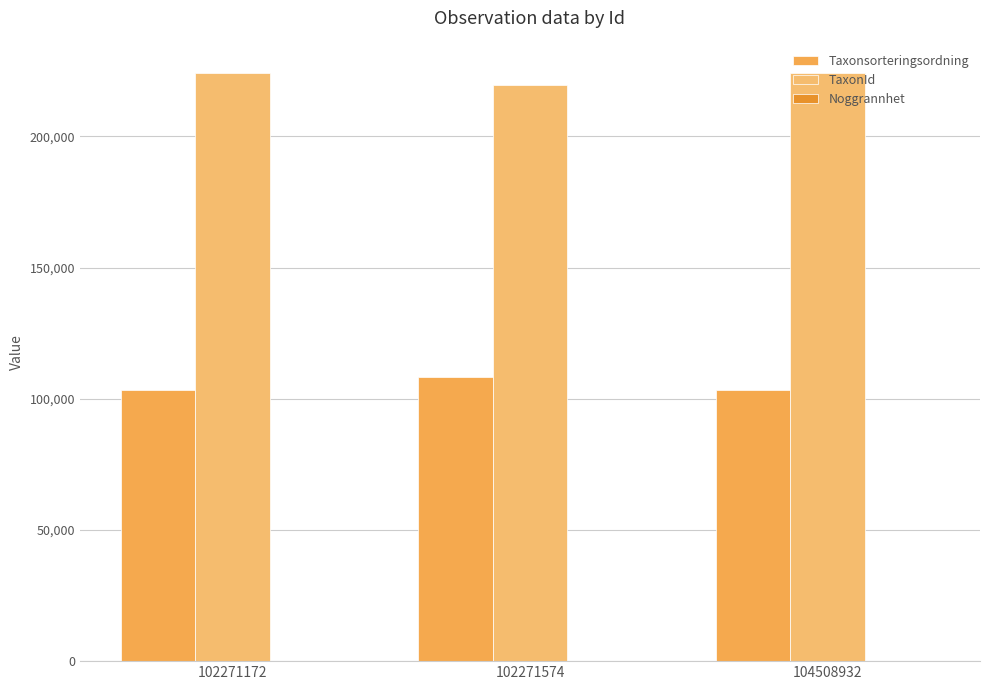

Which series has the widest spread of values?

Taxonsorteringsordning